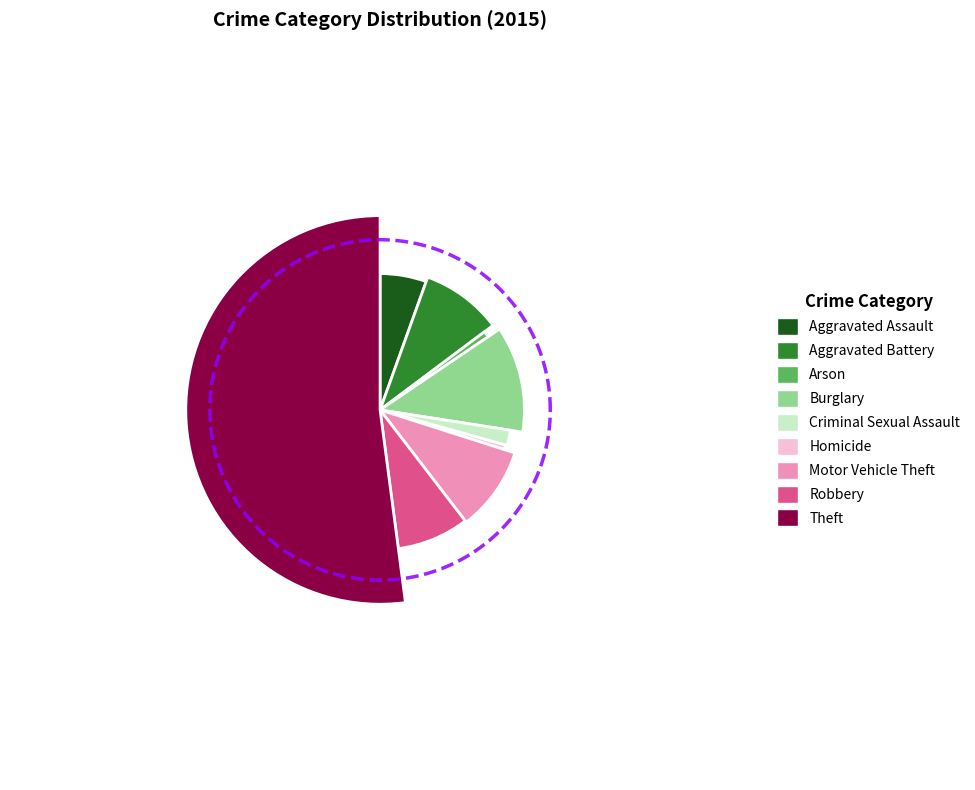

Is it true that Aggravated Assault is 5% of the pie?

True